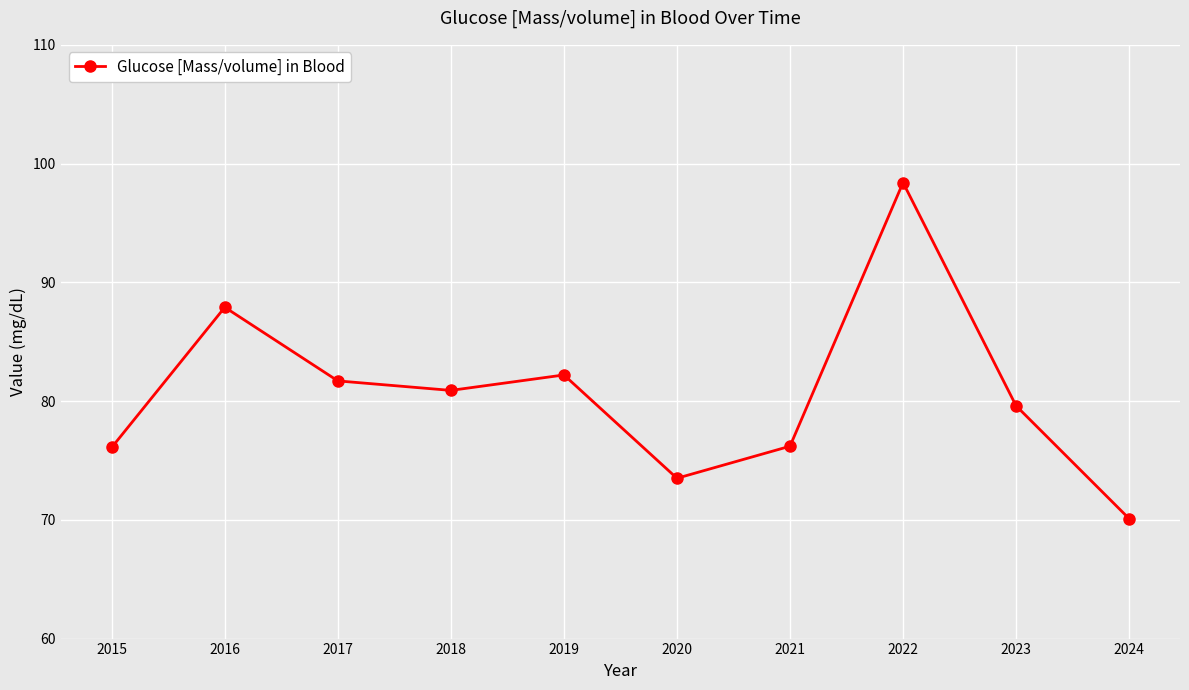

At which category does the chart reach its peak across all series?

2022